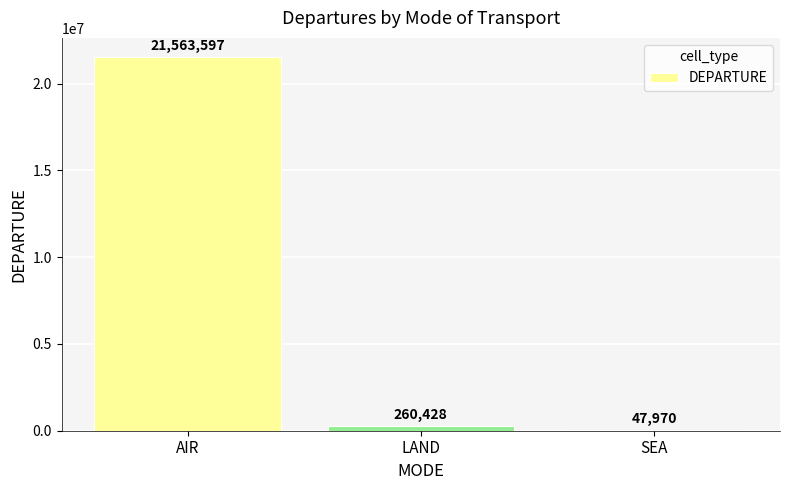

At which label is the value closest to 10805783?

LAND